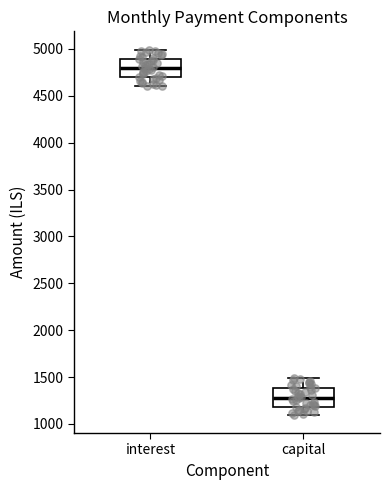

Reading left to right, transcribe this box plot: for each box, give where its median line is, the range the box spans, and where its two whiskers end, as read against the y-axis. The values are not printed on the chart, so give them approximately, as read against the axis.

interest: median 4800, box 4700 to 4900, whiskers 4600 to 5000
capital: median 1300, box 1200 to 1400, whiskers 1100 to 1500